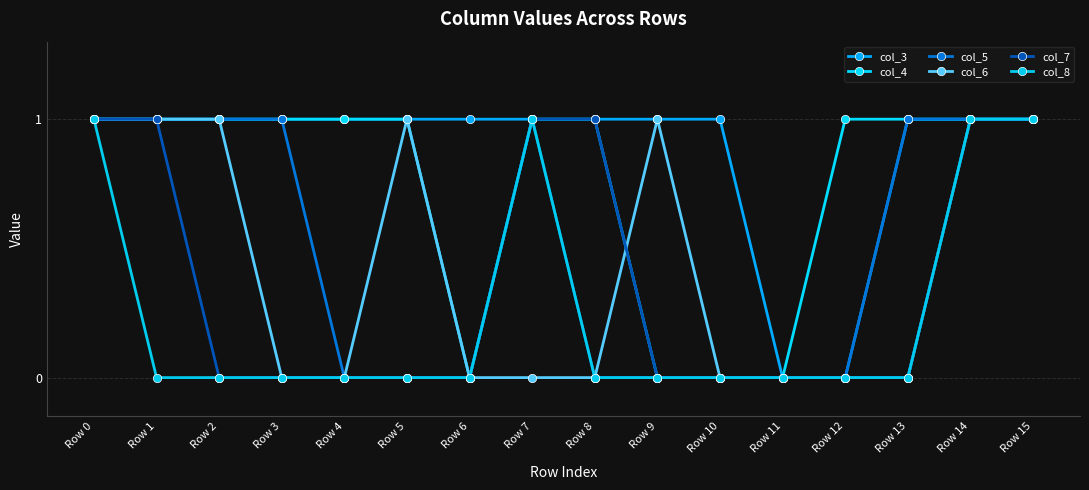

What is the sum of the col_5 values at Row 6 and Row 0?

1